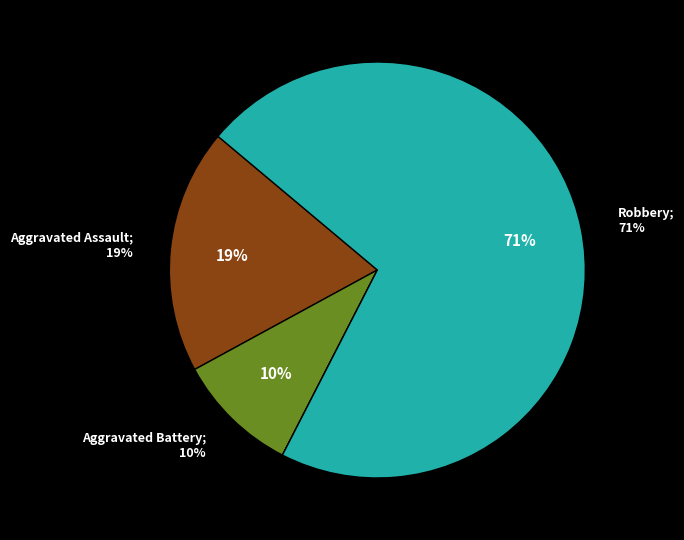

To the nearest percent, what percentage of the pie is Aggravated Battery?

10%